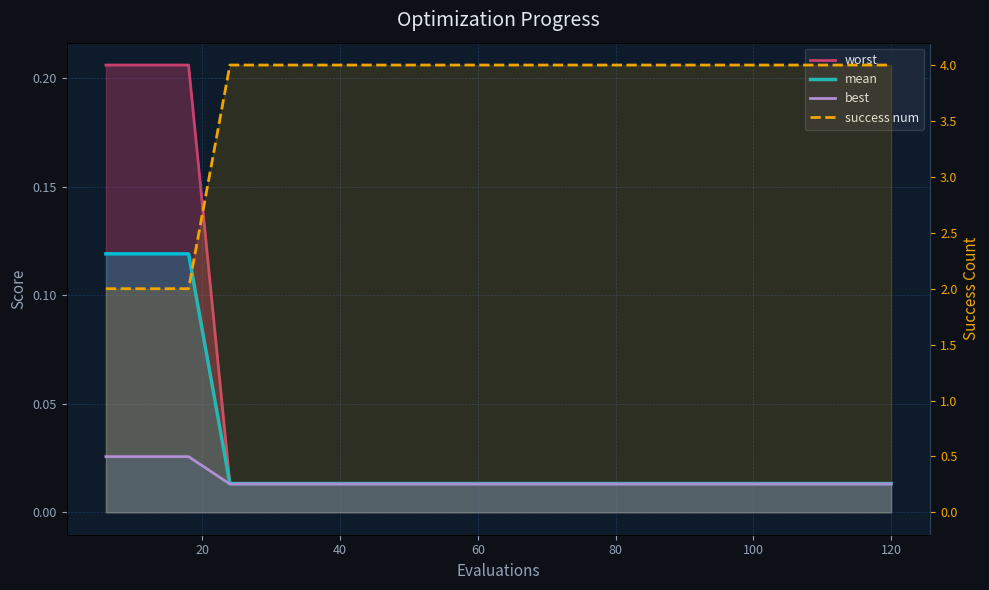

Between 120 and 100, which is larger?

120